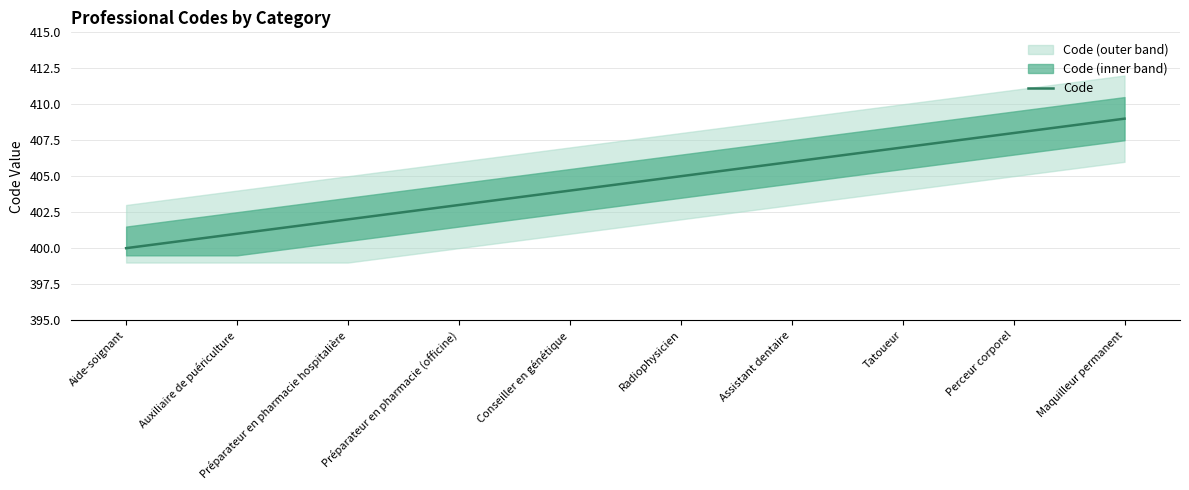

What is the minimum value shown in the chart?

400